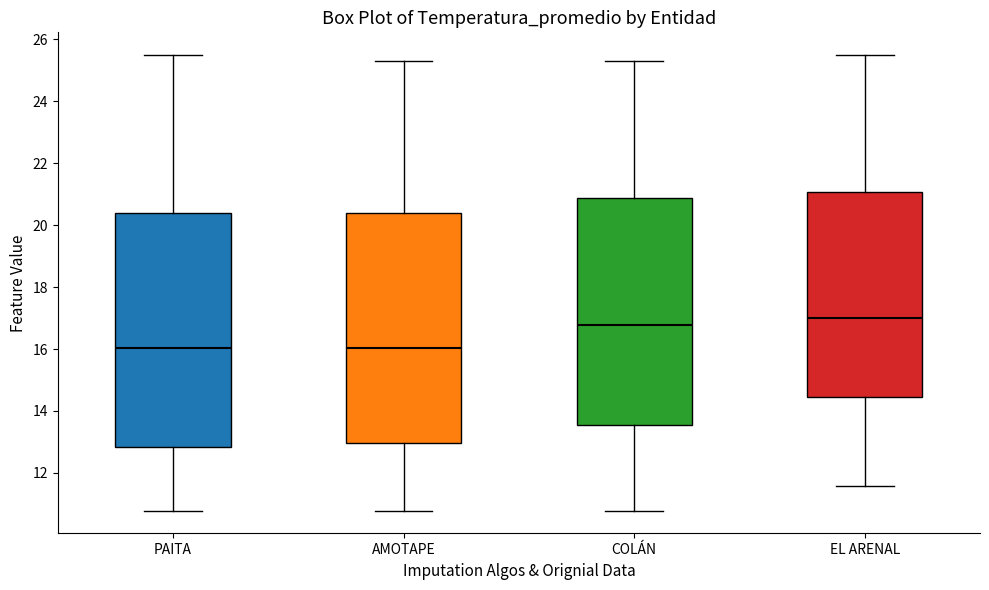

Which box has the highest median line?

EL ARENAL